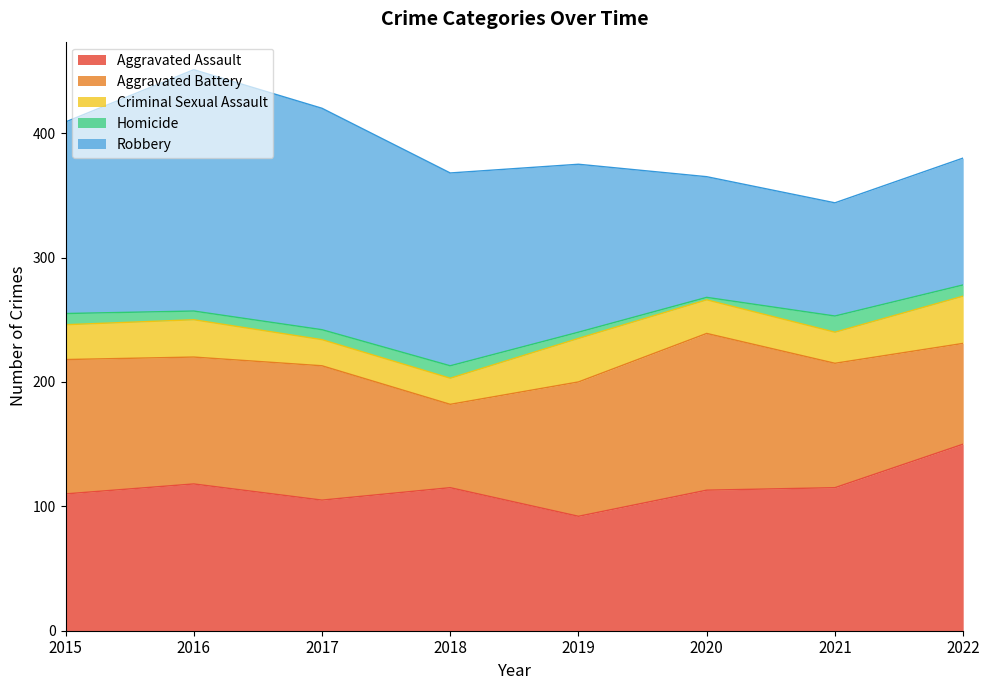

What is the sum of the Homicide values at 2020 and 2019?

7